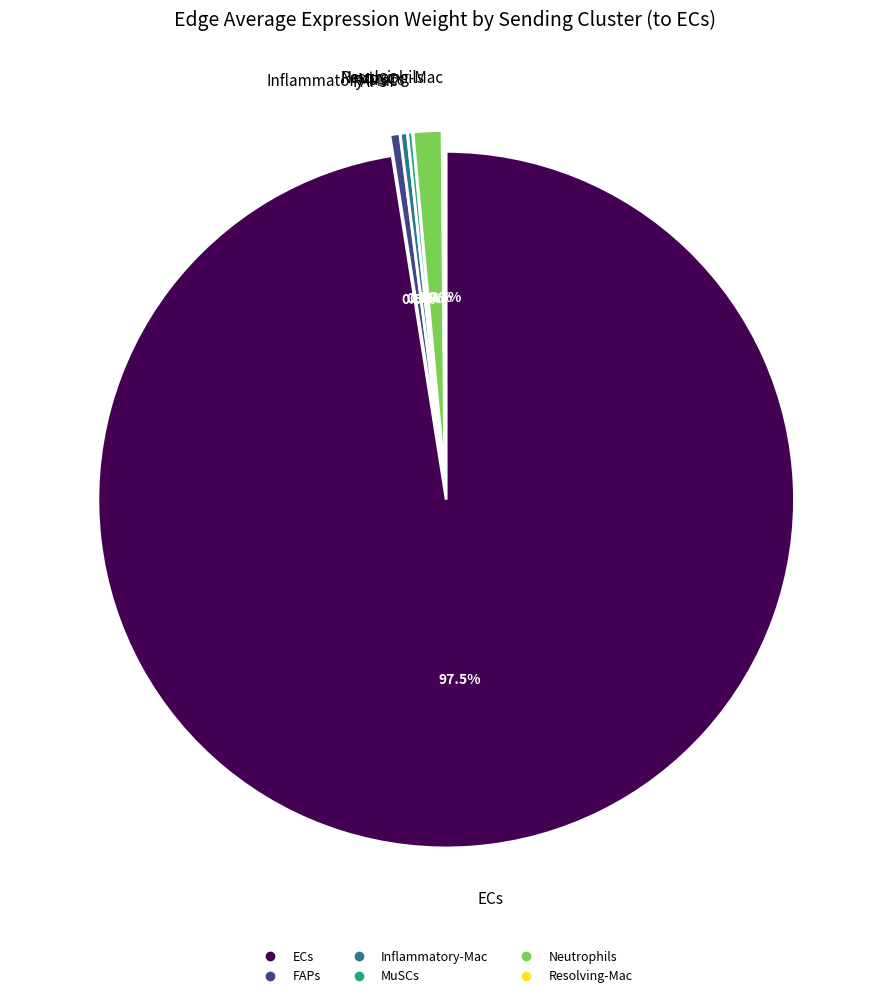

To the nearest percent, what is the difference between the largest and smallest slice percentages?

97%